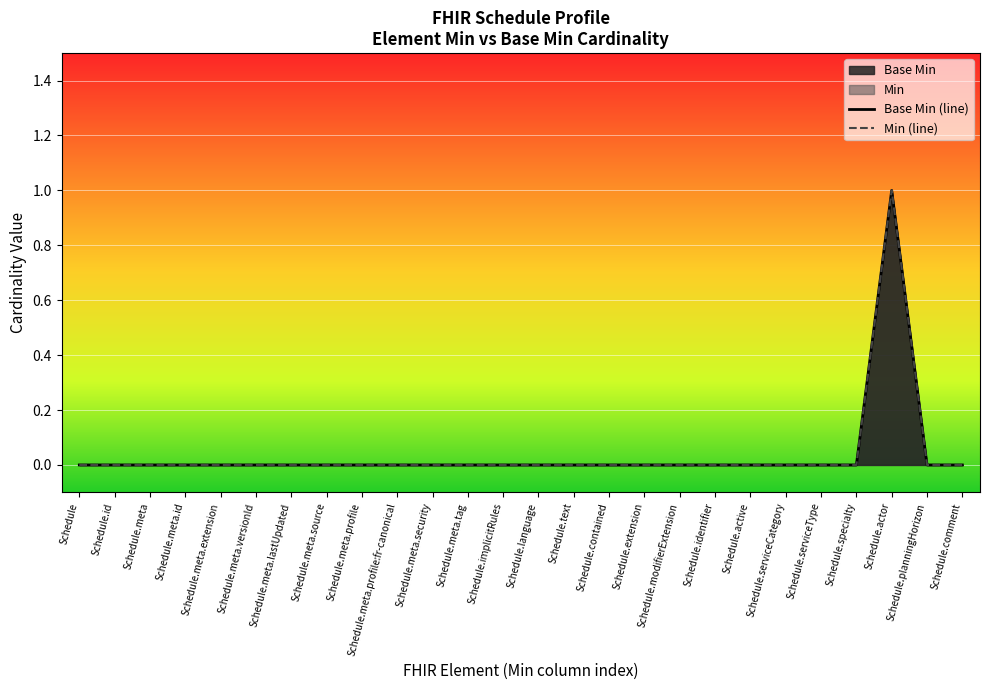

At which label is Min (line) closest to 0?

Schedule